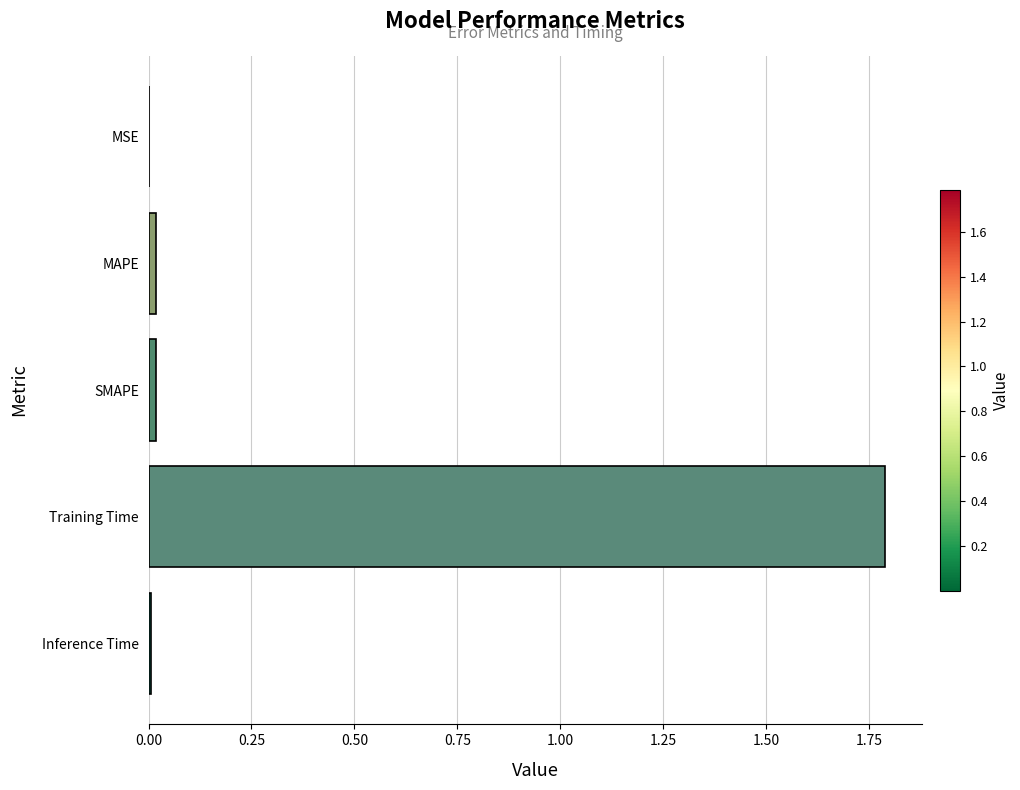

The chart shows a value of 0.0 at Inference Time. True or false?

True